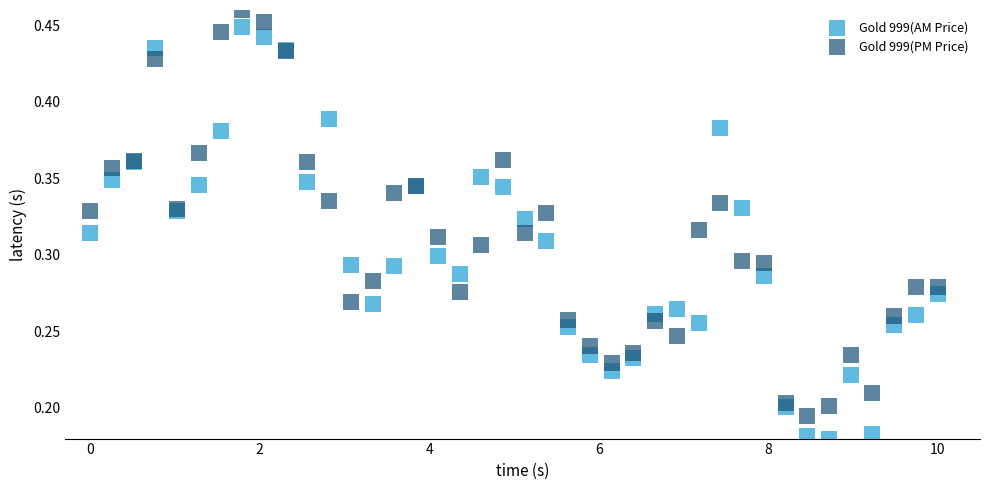

Which series reaches the maximum Y coordinate?

Gold 999(PM Price)